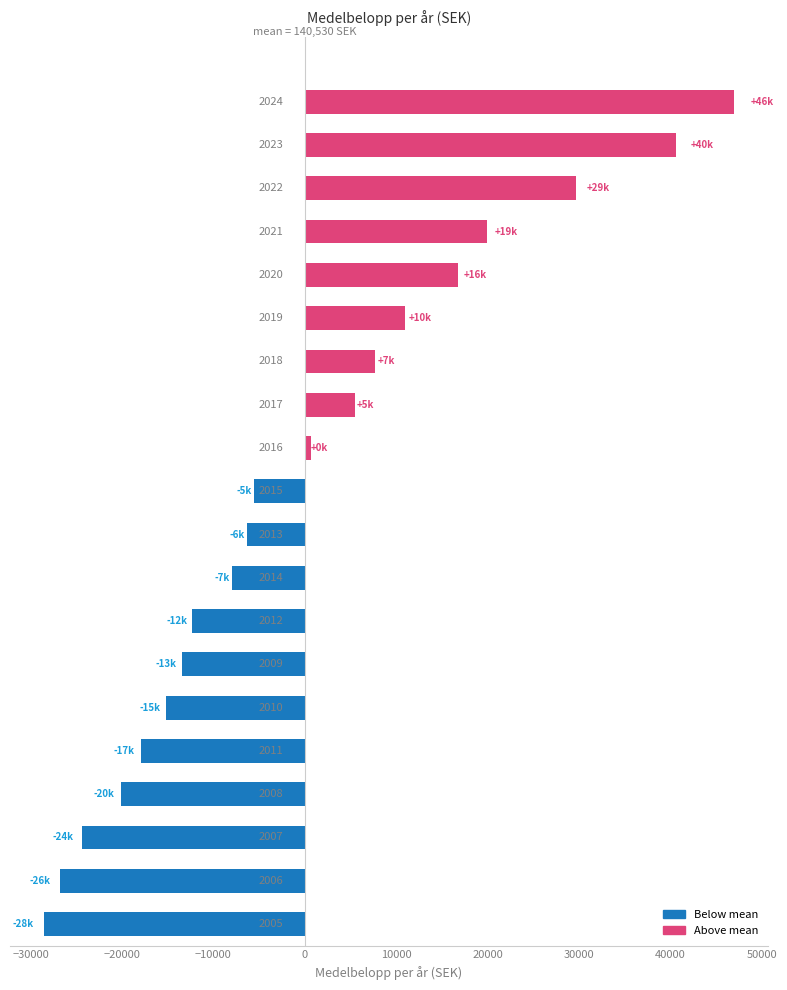

What is the maximum value shown in the chart?

46891.4